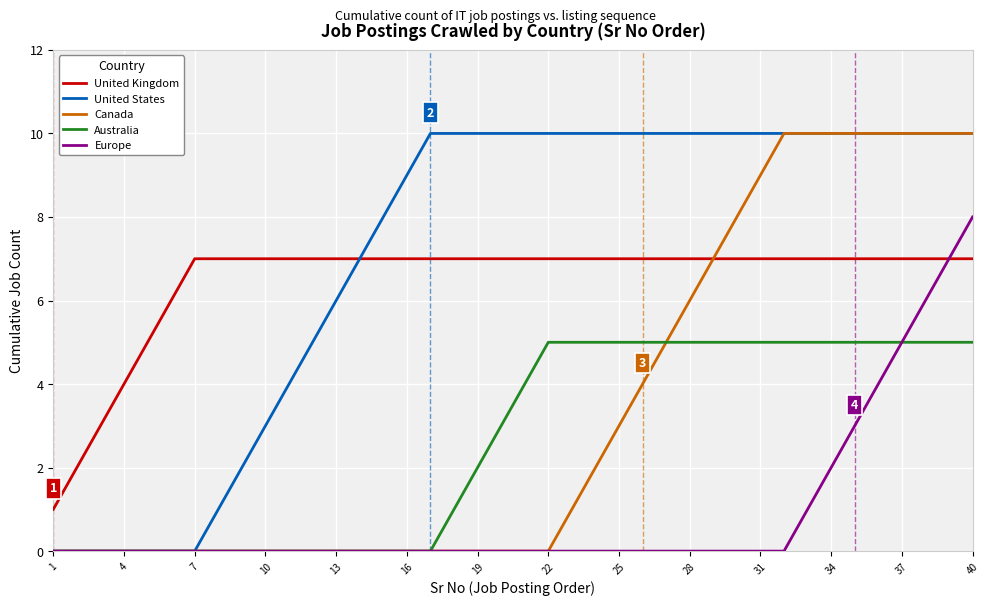

Which series has the largest total across all categories?

United States